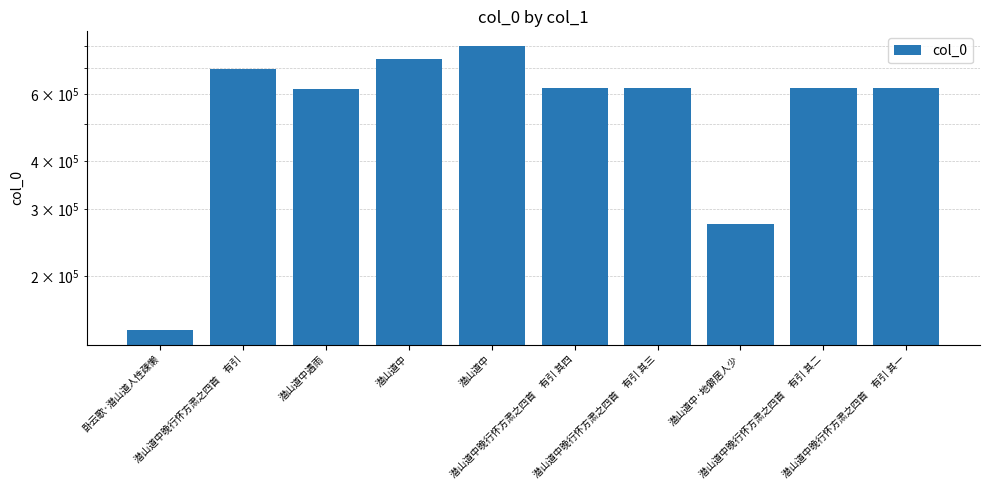

Rank the categories by value from lowest to highest.

卧云歌·潜山道人性疎懒, 潜山道中·地僻居人少, 潜山道中遇雨, 潜山道中晚行怀方肃之四首　有引 其一, 潜山道中晚行怀方肃之四首　有引 其二, 潜山道中晚行怀方肃之四首　有引 其三, 潜山道中晚行怀方肃之四首　有引 其四, 潜山道中晚行怀方肃之四首　有引, 潜山道中, 潜山道中